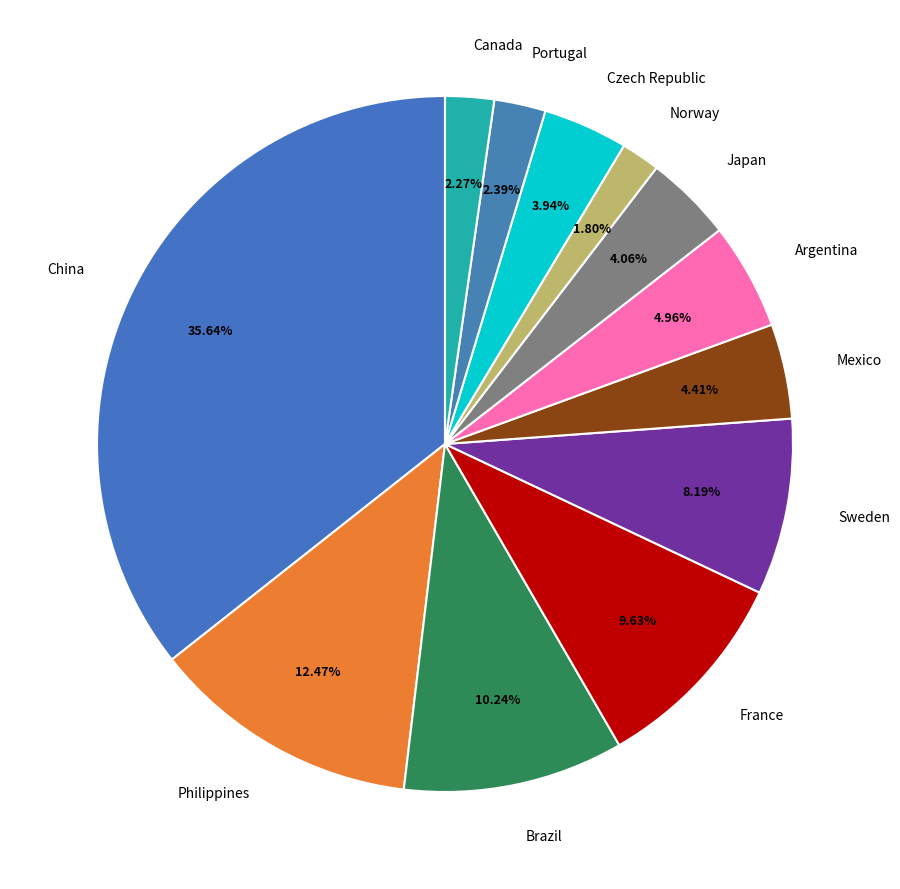

Does any single category account for the majority?

No